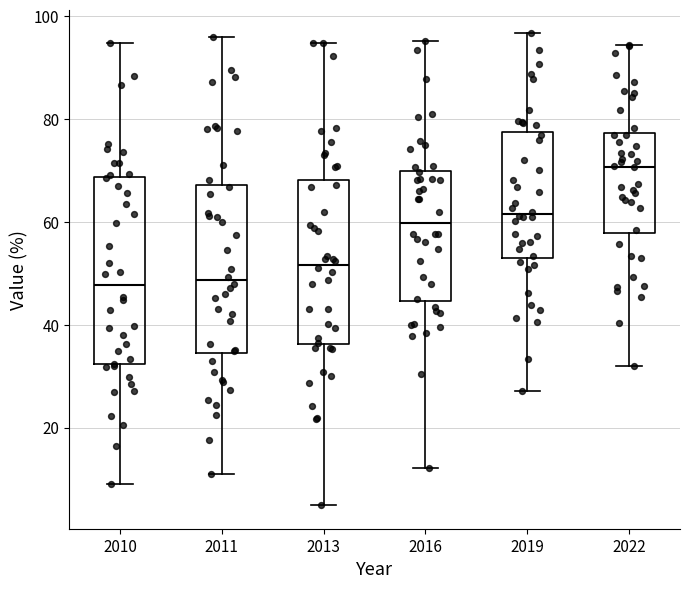

Reading left to right, read every box against the y-axis: the position of its median line, the range the box covers, and the ends of its whiskers. The values are not printed on the chart, so give them approximately, as read against the axis.

2010: median 48, box 32 to 68, whiskers 10 to 94
2011: median 48, box 34 to 68, whiskers 12 to 96
2013: median 52, box 36 to 68, whiskers 4 to 94
2016: median 60, box 44 to 70, whiskers 12 to 96
2019: median 62, box 54 to 78, whiskers 28 to 96
2022: median 70, box 58 to 78, whiskers 32 to 94